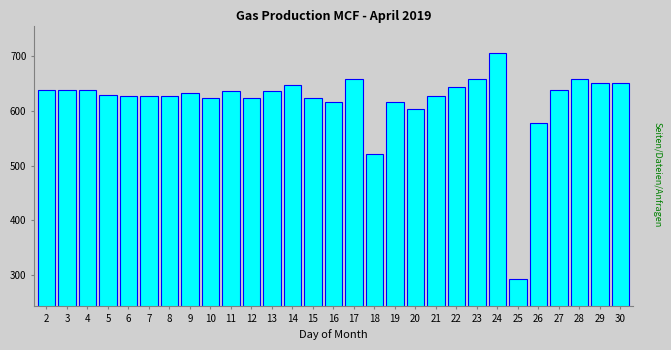

What is the value of the 3rd bar from the left?

638